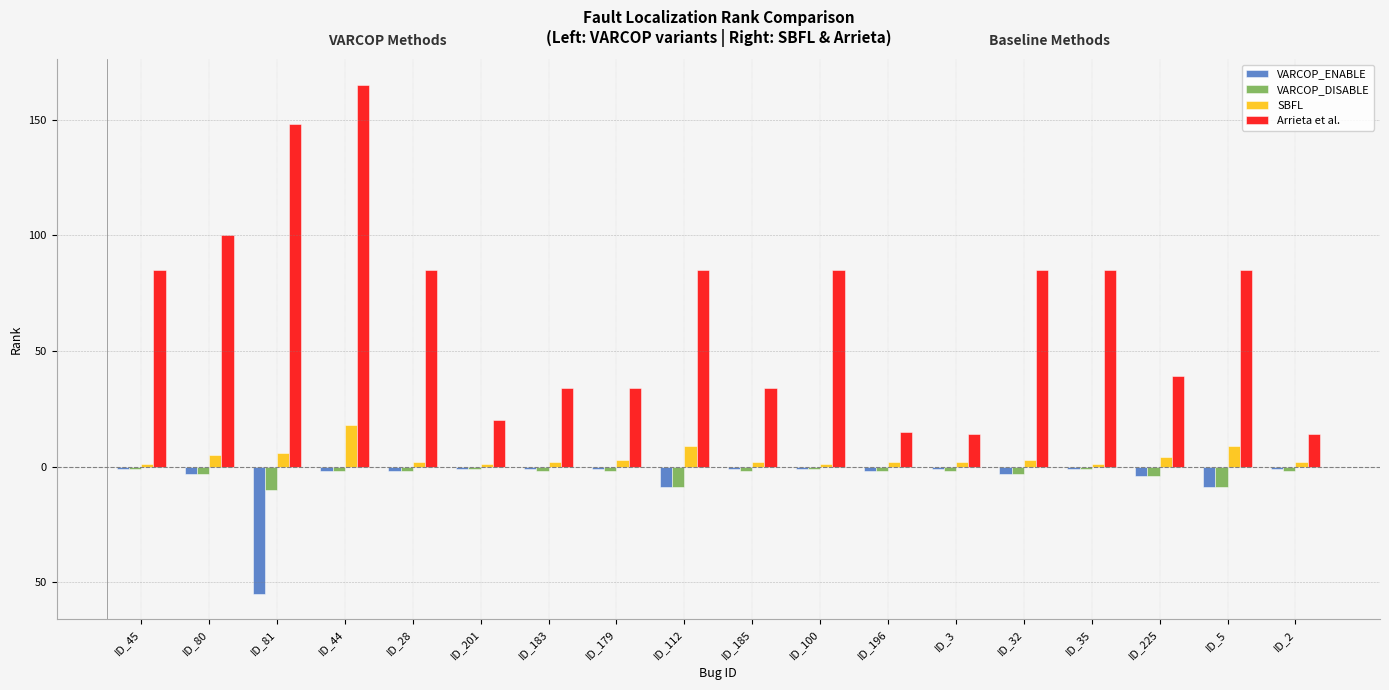

True or false: VARCOP_DISABLE has a value of -4 at ID_225.

True